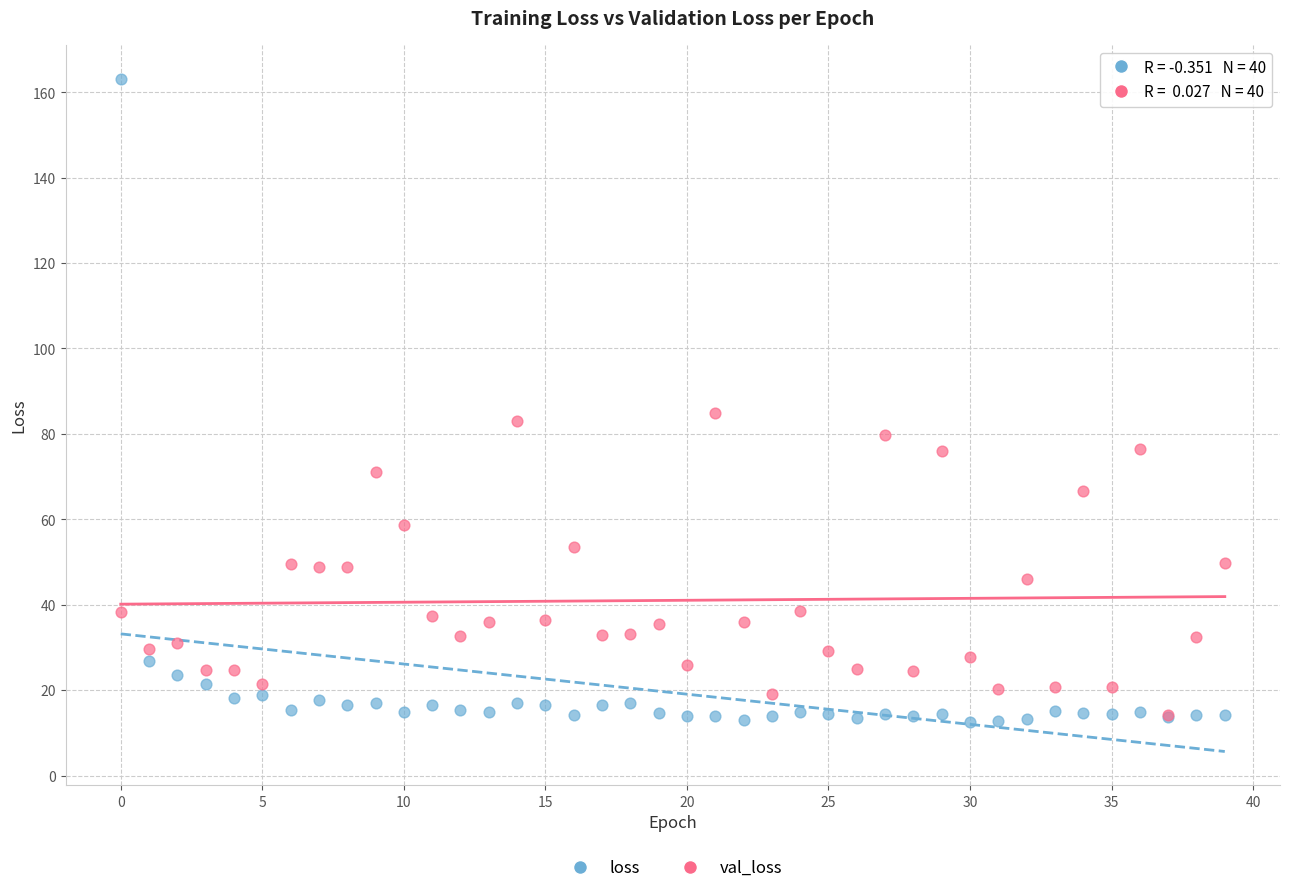

Across all series, what Y value is closest to 87?

85.0